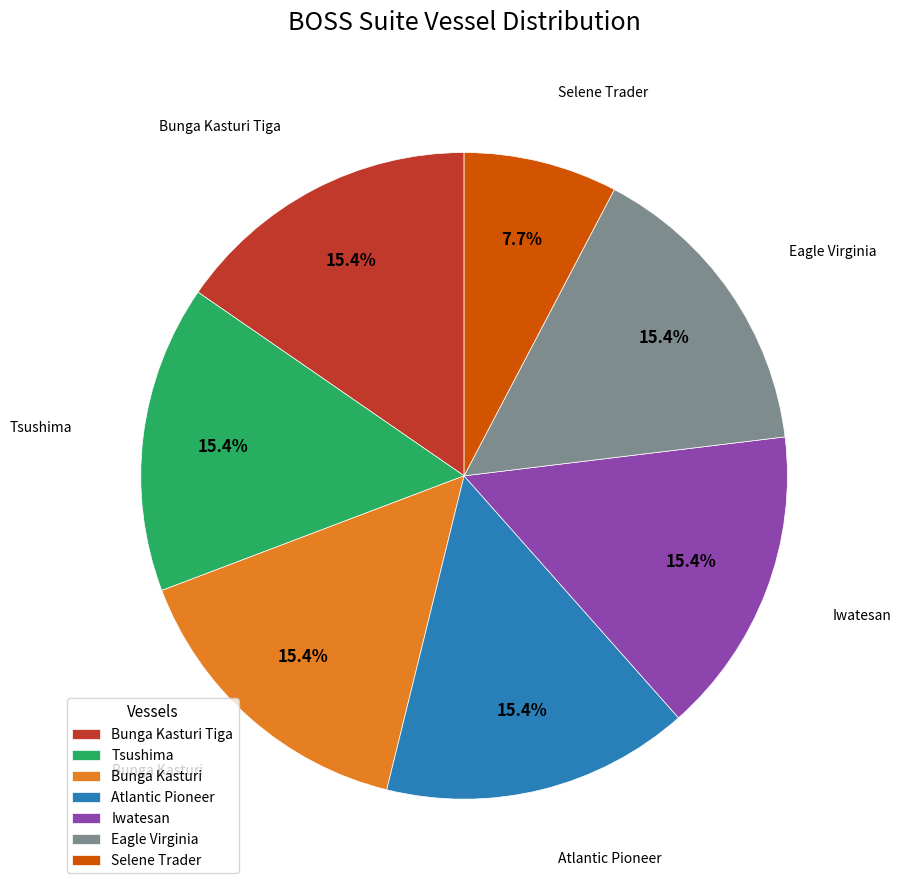

Is Tsushima the majority of the pie?

No